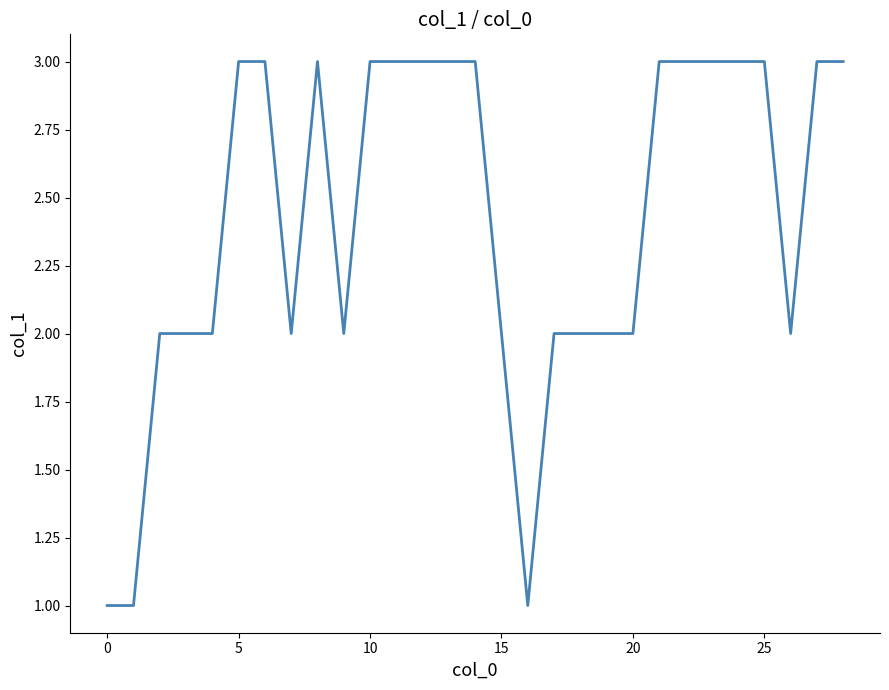

How many lines are shown in the chart?

1